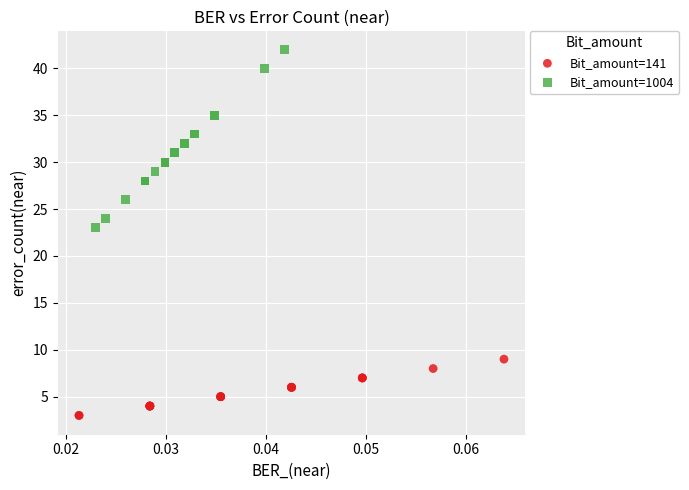

Which series contains the highest Y value?

Bit_amount=1004